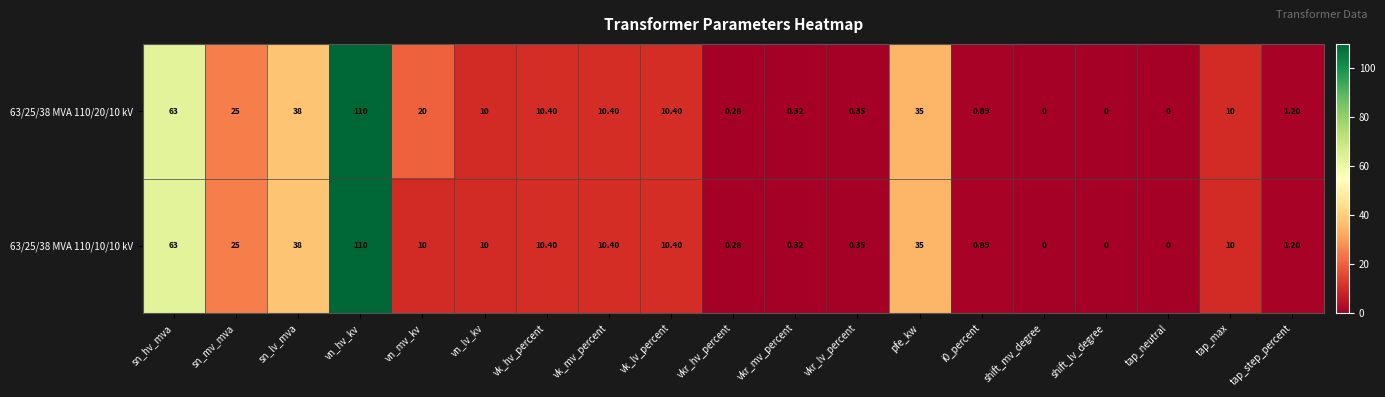

Where does the 63/25/38 MVA 110/10/10 kV series first go above 10?

sn_hv_mva